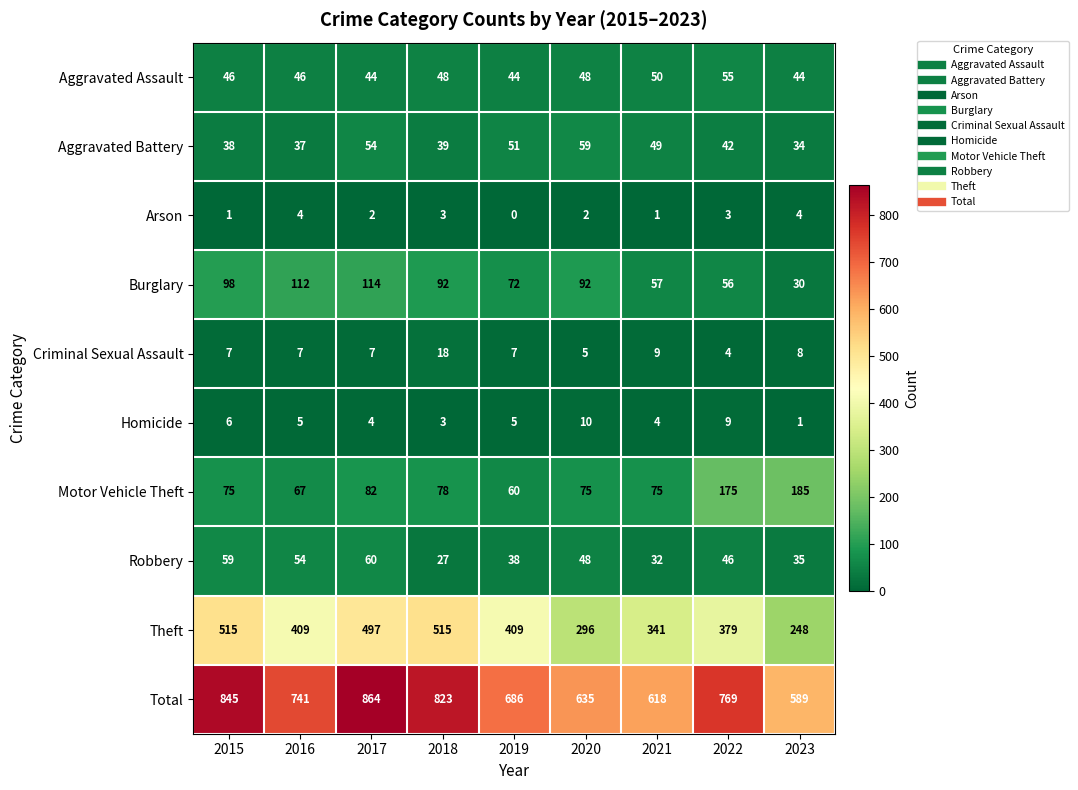

Where is Burglary nearest to the value 72?

2019